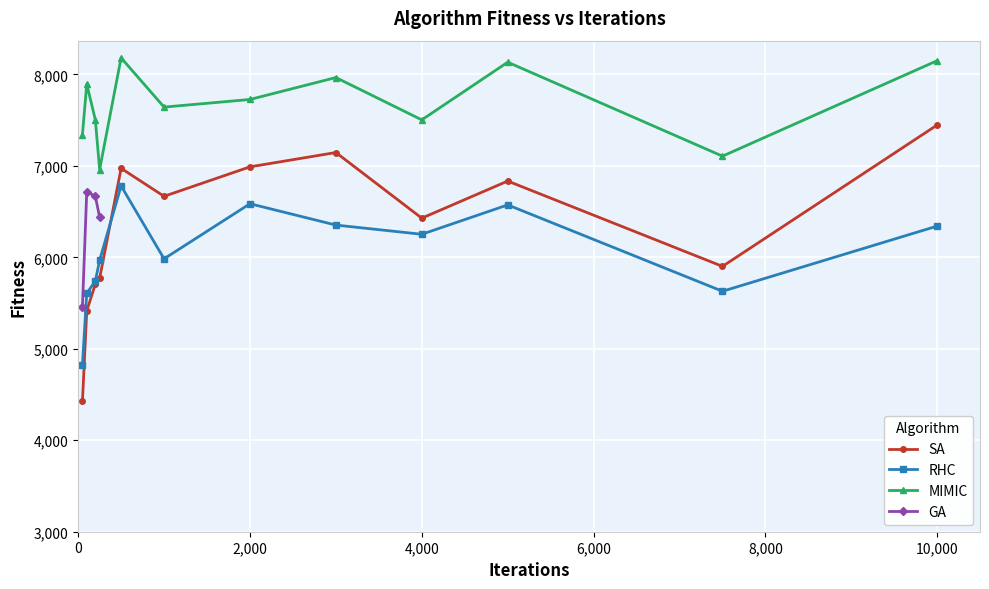

In RHC, how many points are lower than both neighbors (excluding endpoints)?

3